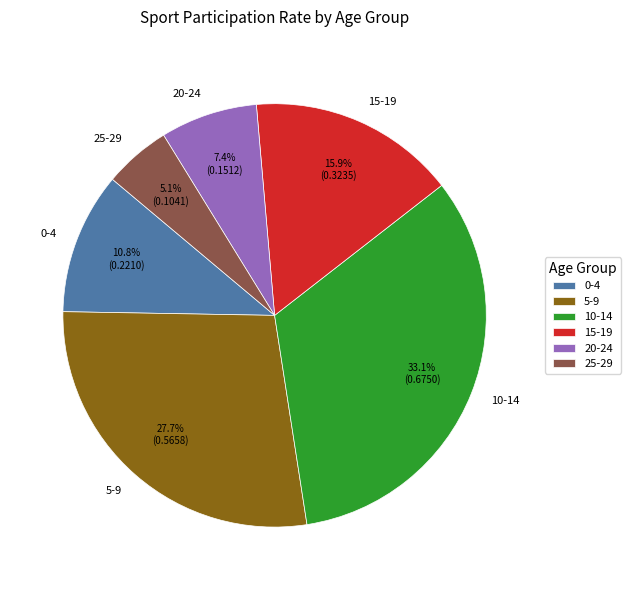

Is there a majority slice in this chart?

No